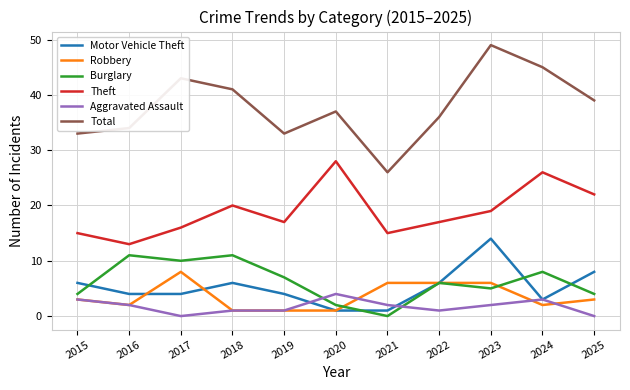

How many lines are shown in the chart?

6